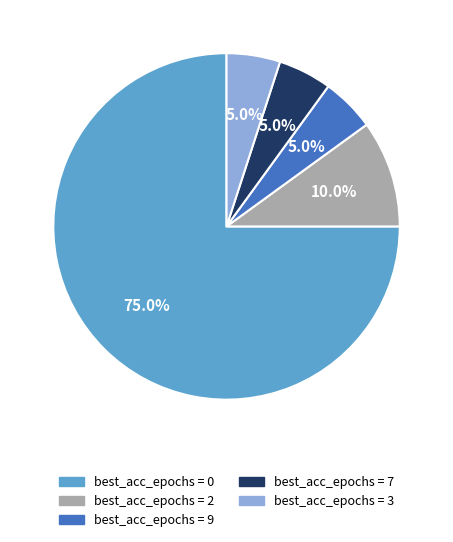

To the nearest percent, what is the average slice percentage?

20%